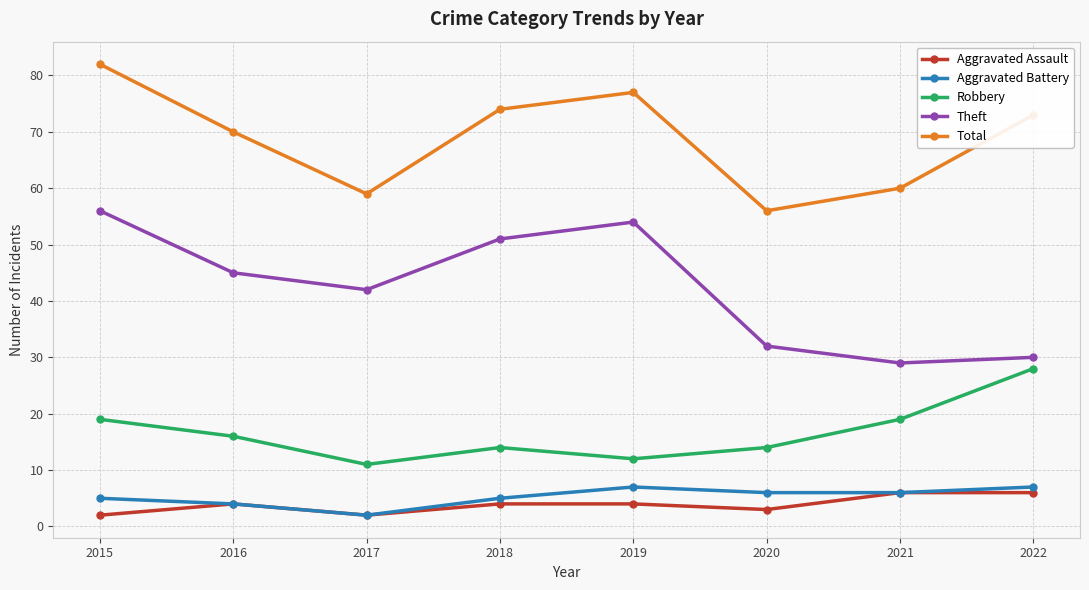

At how many categories does at least one series exceed 45?

8